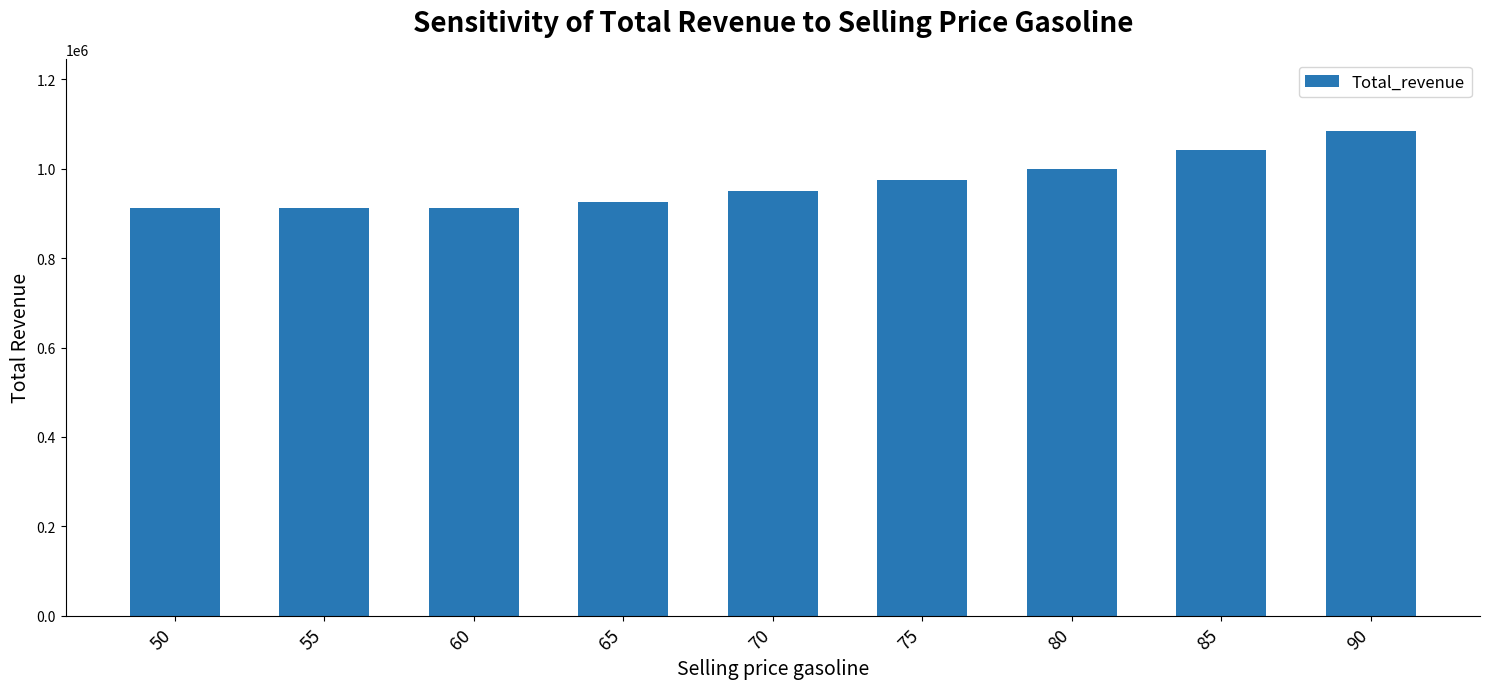

Reading left to right, what are all the values shown in this chart?

50=912500.0	55=912500.0	60=912500.0	65=925000.0	70=950000.0	75=975000.0	80=1000000.0	85=1041666.7	90=1083333.3